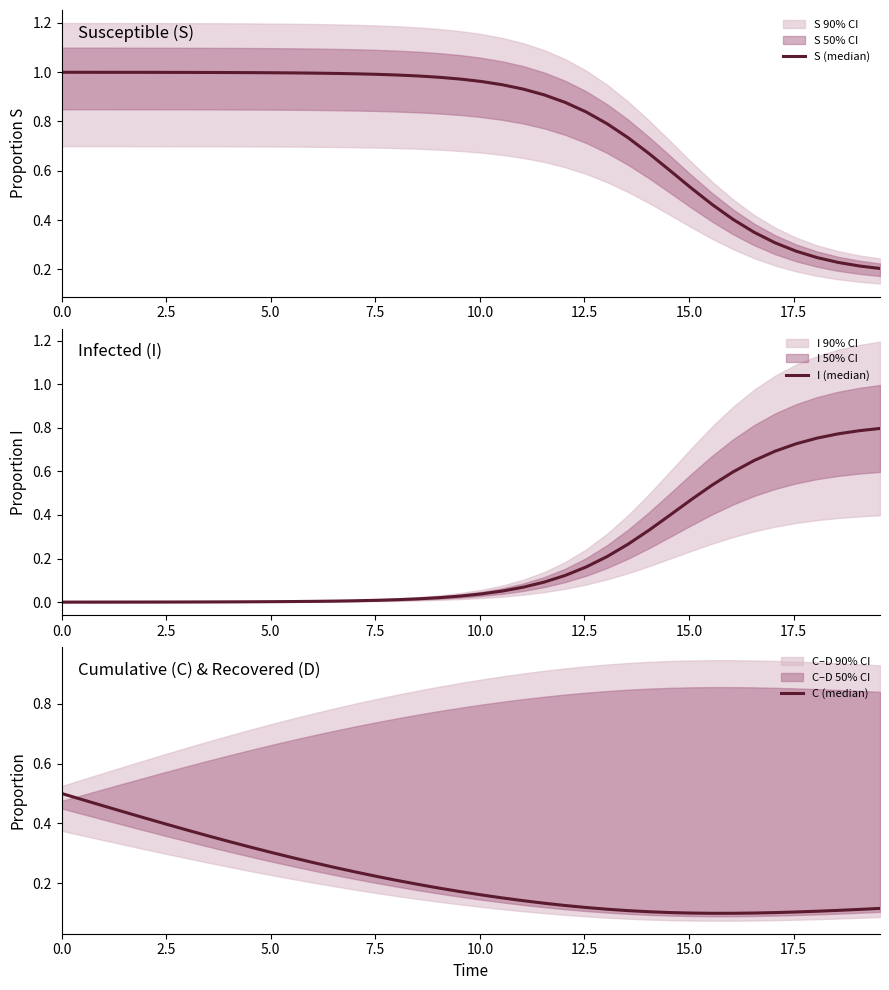

What are all the series names shown in the legend?

S (median), I (median), C (median)